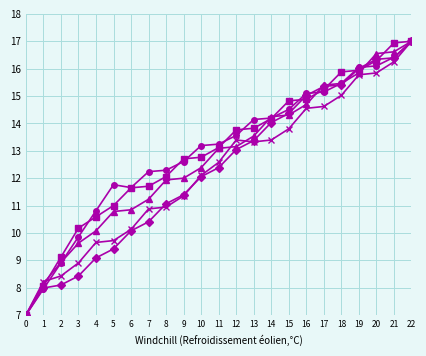

At which category is the sum across all series the highest?

22